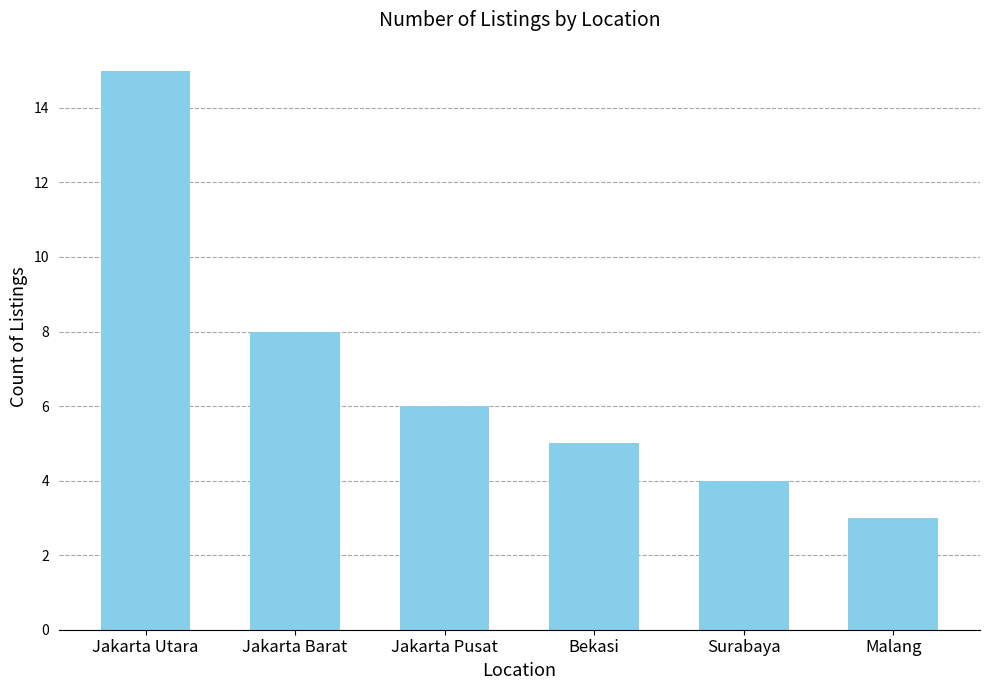

Approximately how many times larger is the value at Surabaya compared to Jakarta Barat?

0.5